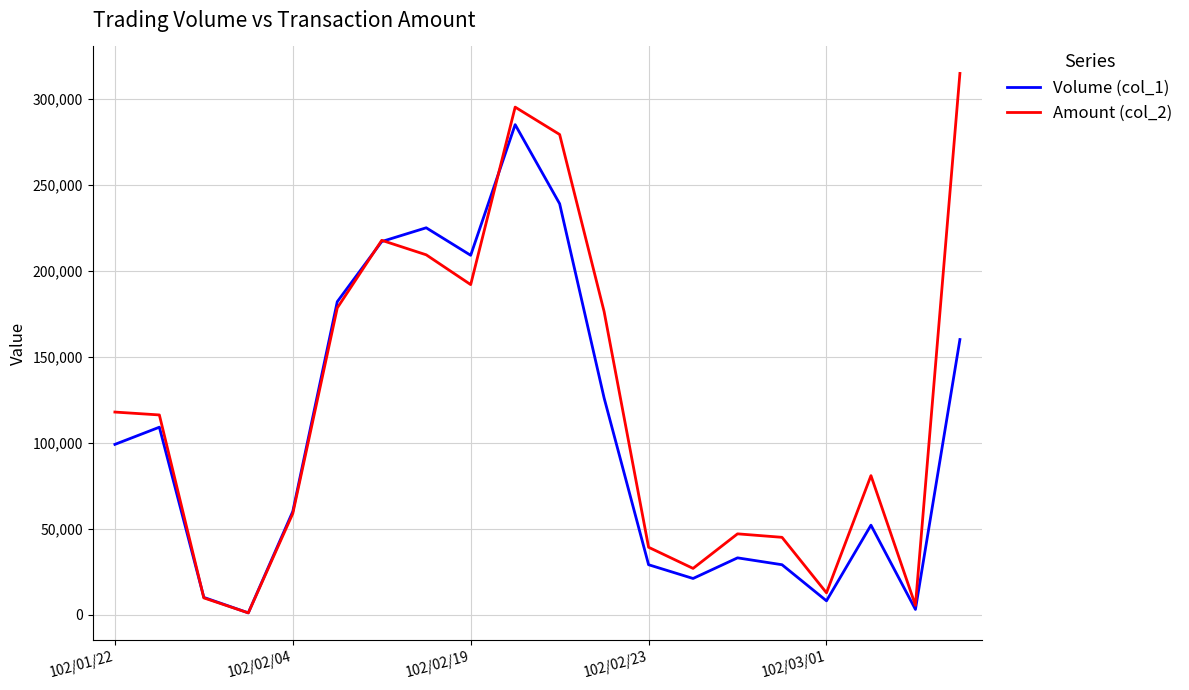

Which series has the largest total across all categories?

Amount (col_2)